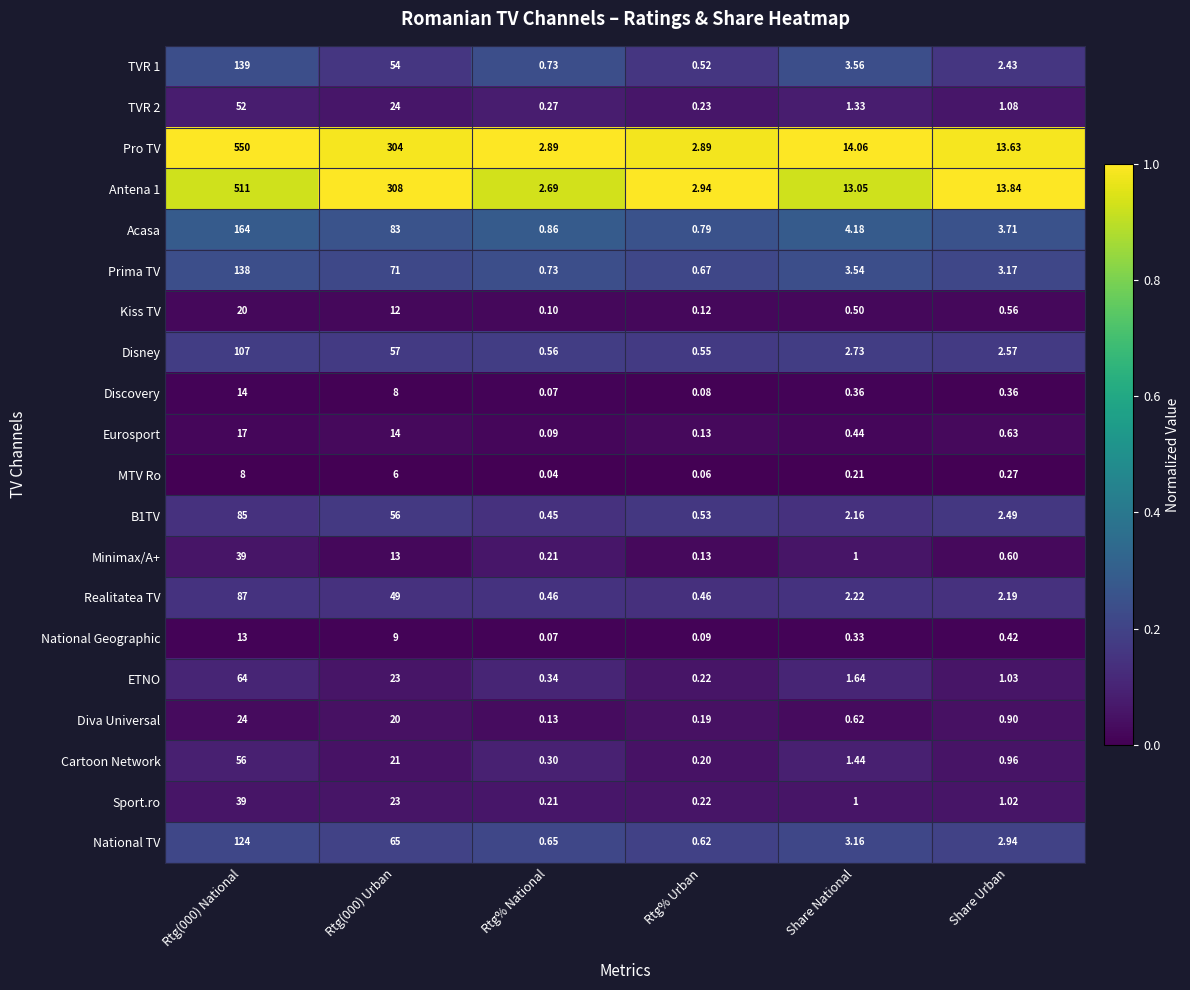

At how many categories does at least one series exceed 0?

6